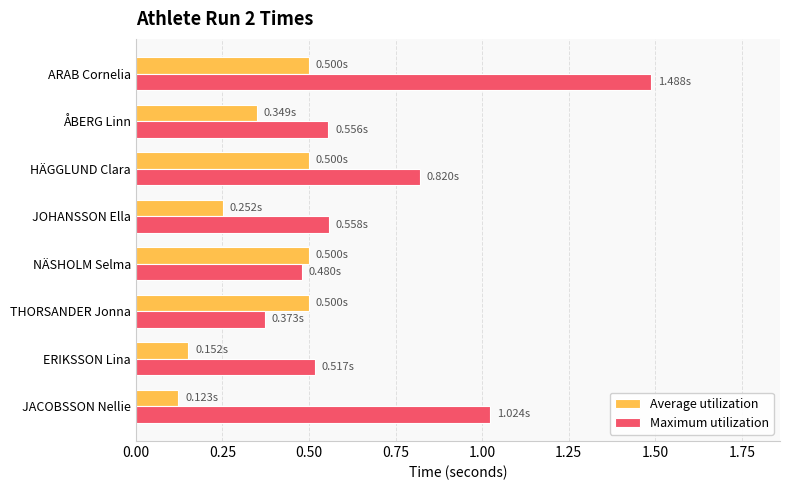

Which series has the largest range (max minus min)?

Maximum utilization